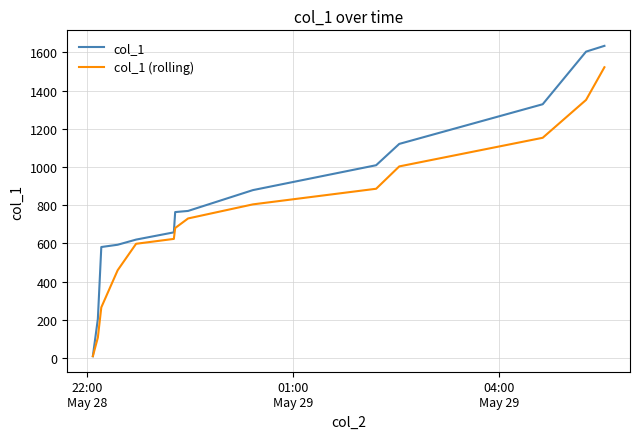

Which series has the largest total across all categories?

col_1